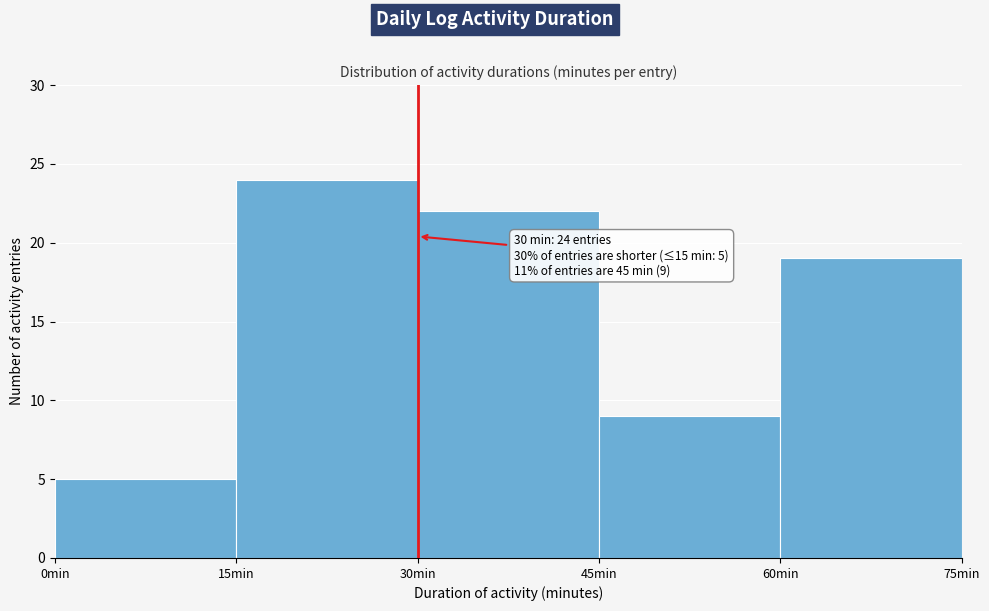

Over which range of the x-axis is the bar tallest?

15 to 30